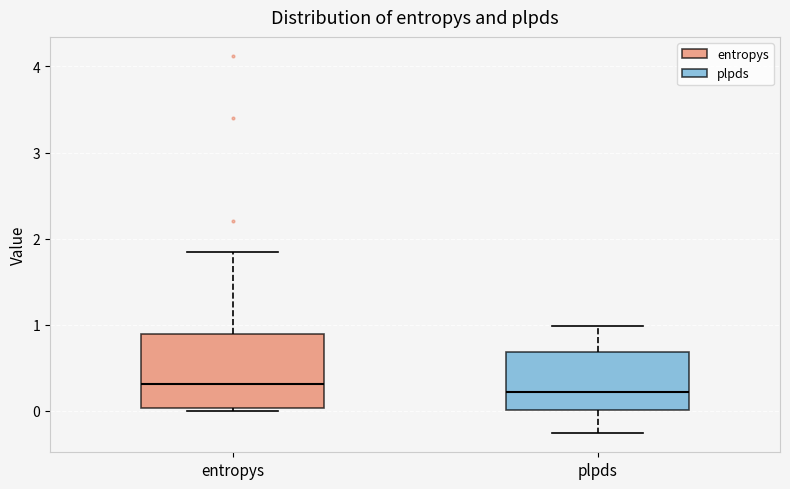

Reading left to right, read every box against the y-axis: the position of its median line, the range the box covers, and the ends of its whiskers. The values are not printed on the chart, so give them approximately, as read against the axis.

entropys: median 0.3, box 0.0 to 0.9, whiskers 0.0 (just below the box's lower edge) to 1.8
plpds: median 0.2, box 0.0 to 0.7, whiskers -0.3 to 1.0